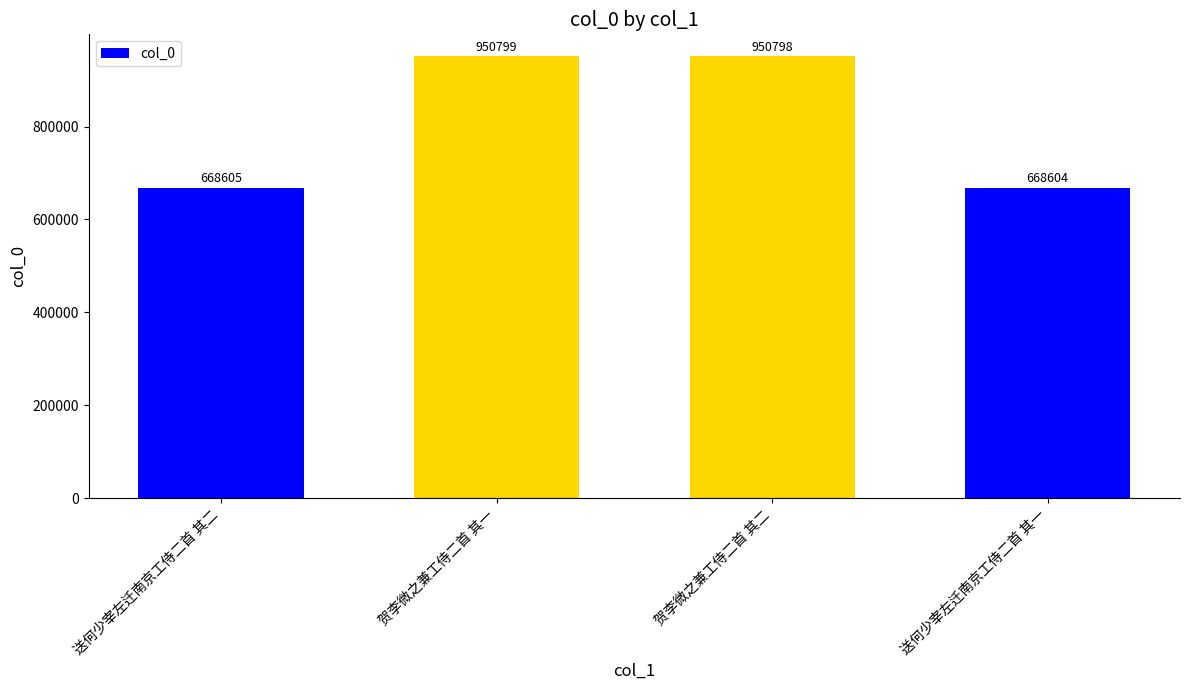

Are the bars horizontal?

No